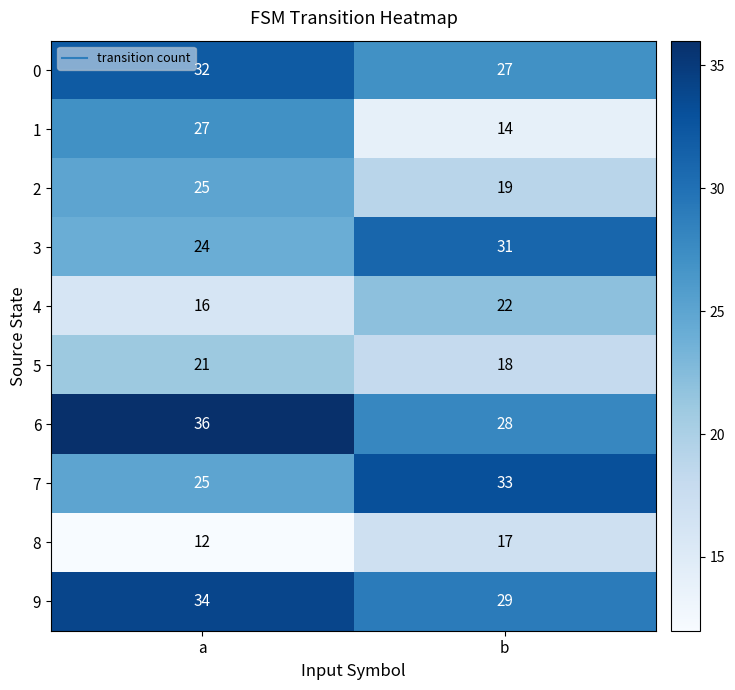

What is the maximum value shown in the chart?

36